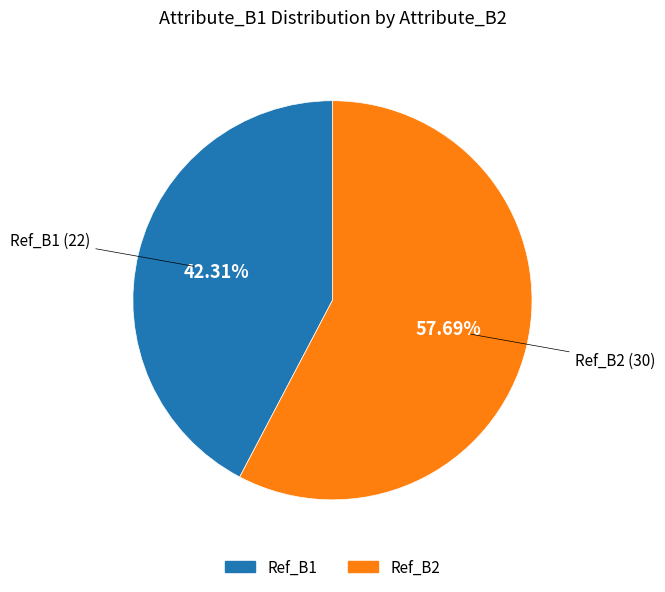

Approximately how many times larger is the value at Ref_B1 compared to Ref_B2?

0.7